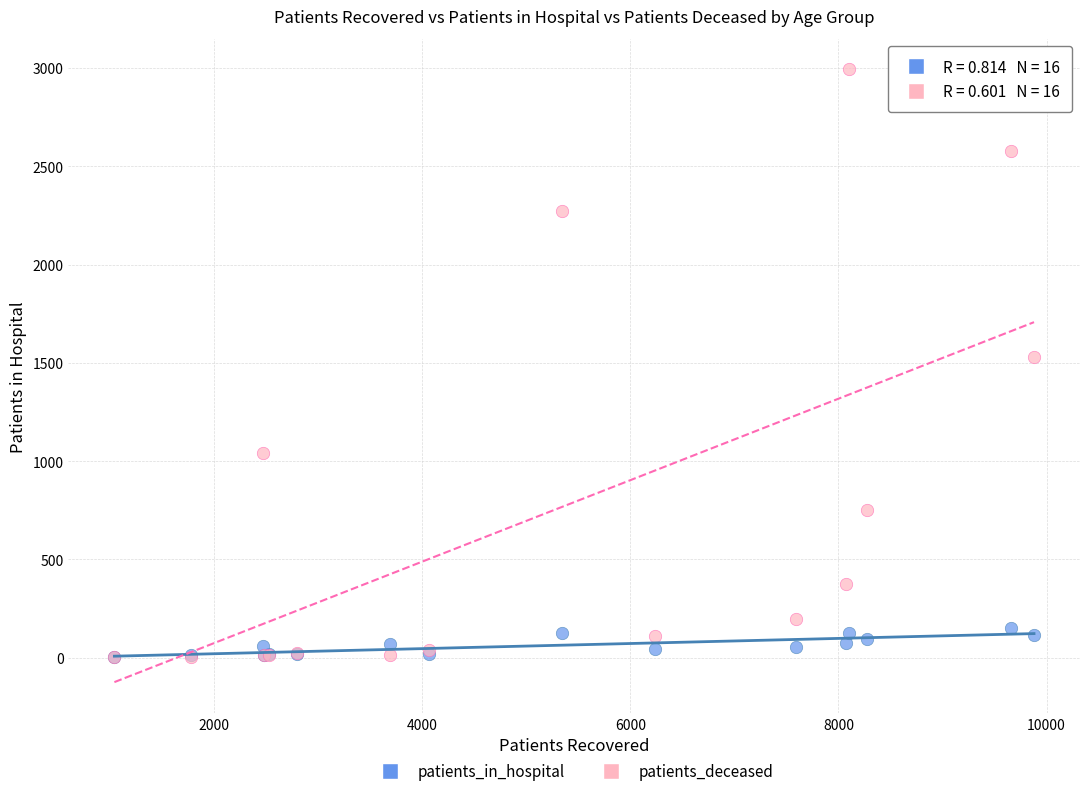

What are all the series names shown in the legend?

patients_in_hospital, patients_deceased